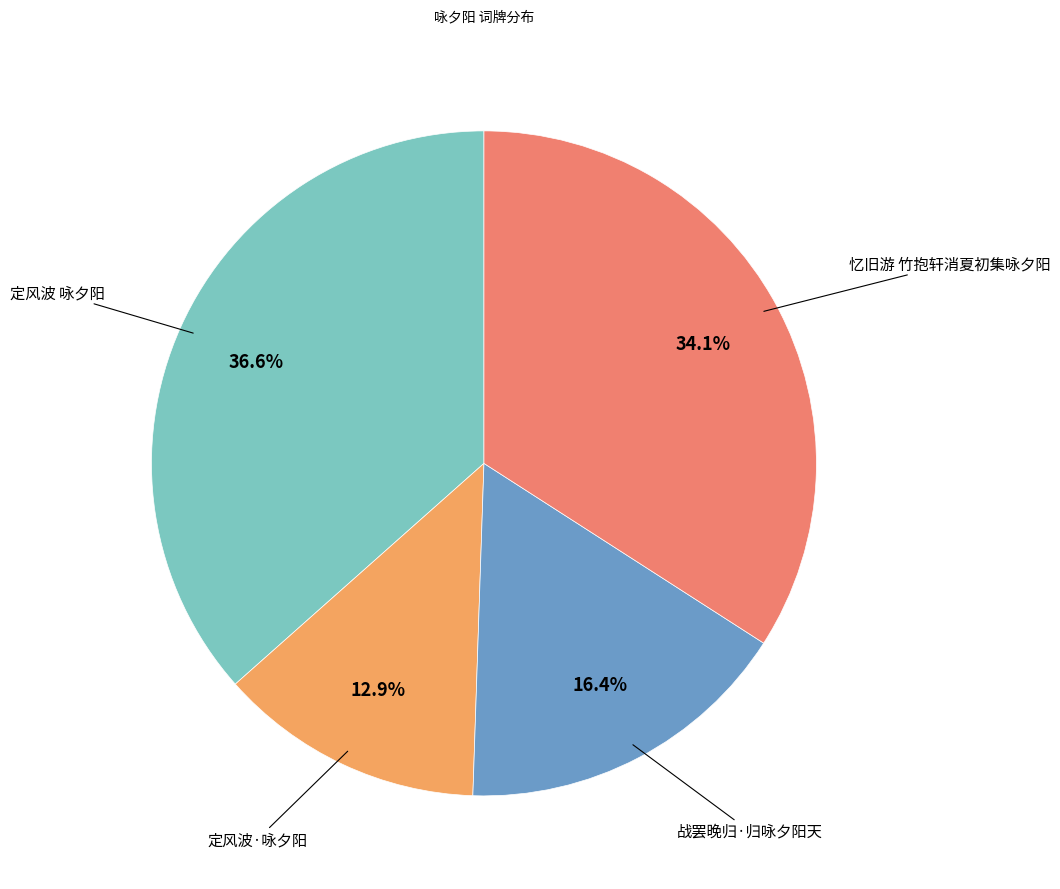

How many slices are in this pie chart?

4